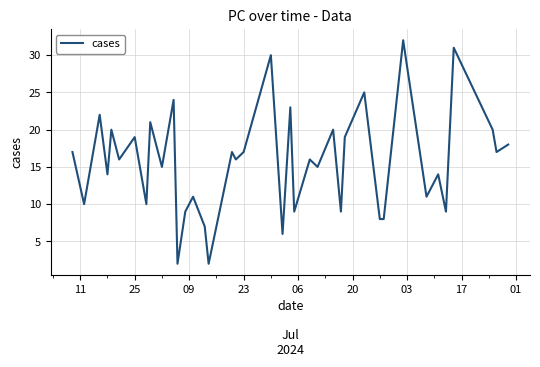

What is the maximum value shown in the chart?

32